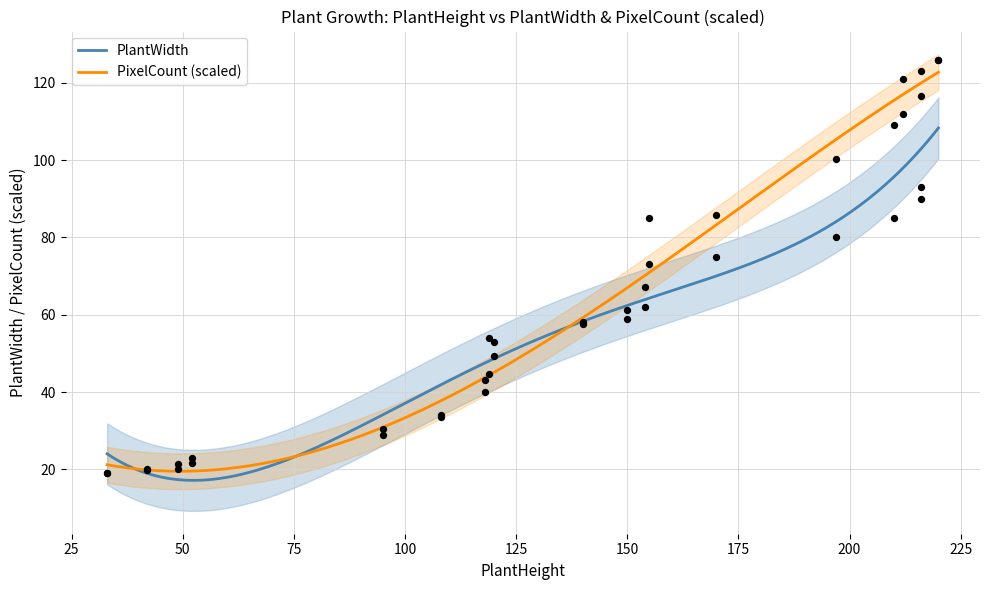

Approximately how many times larger is the value at 220 compared to 119?

2.8